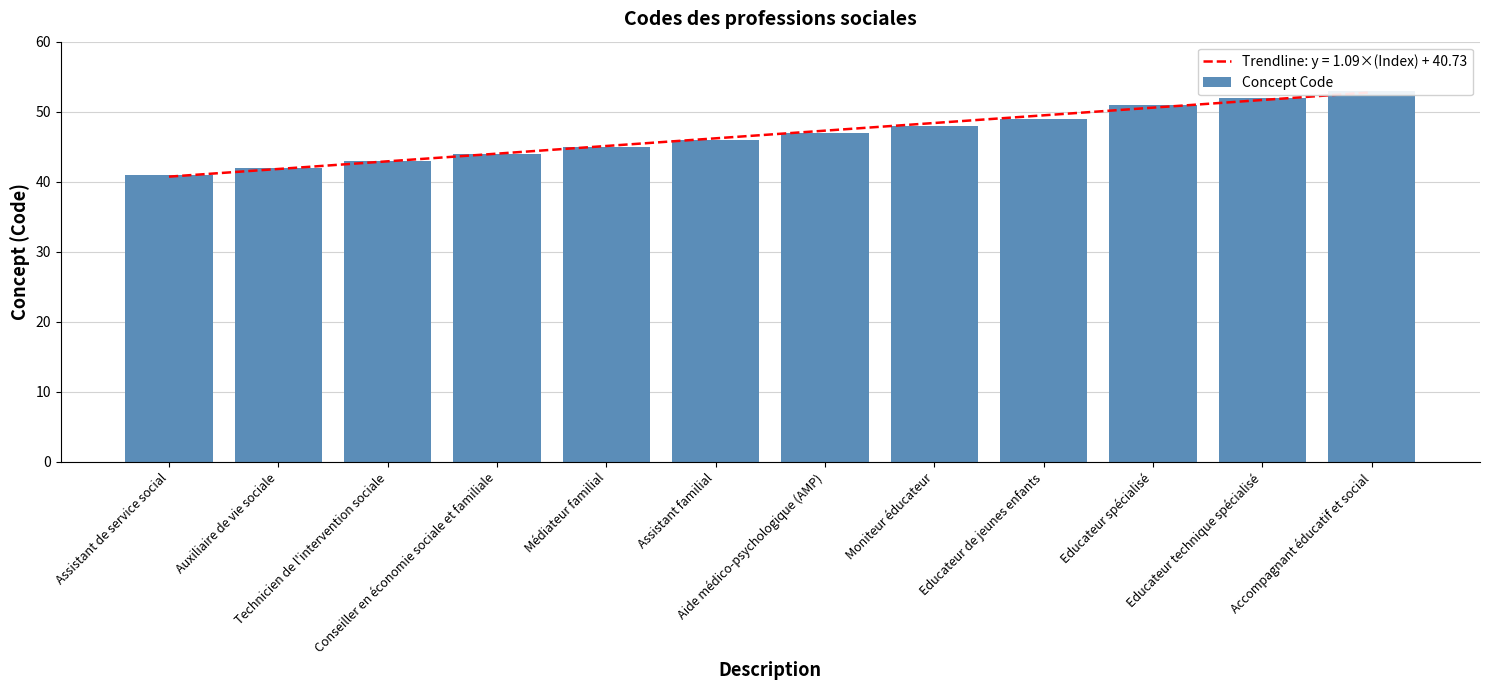

Where is the data nearest to the value 47?

Aide médico-psychologique (AMP)